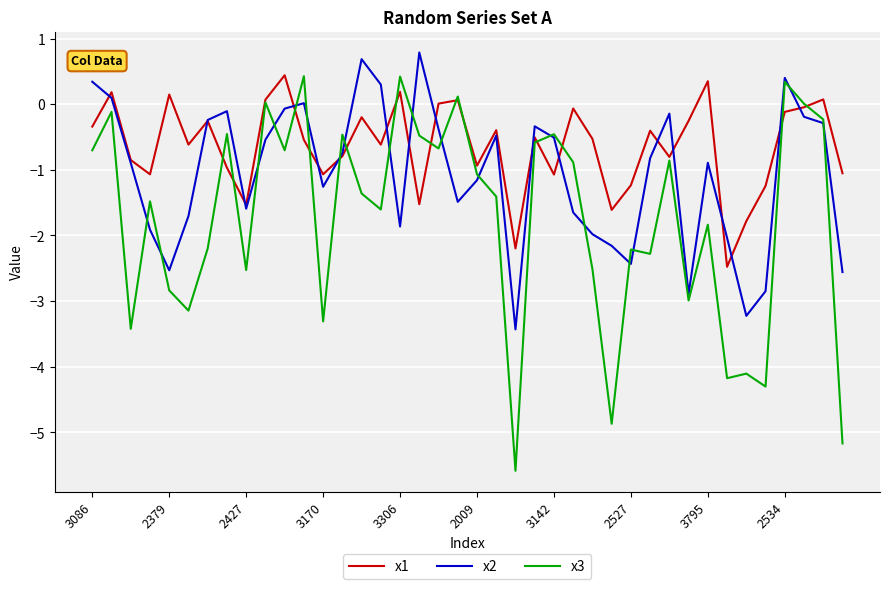

List the series in order of their overall mean, highest first.

x1, x2, x3